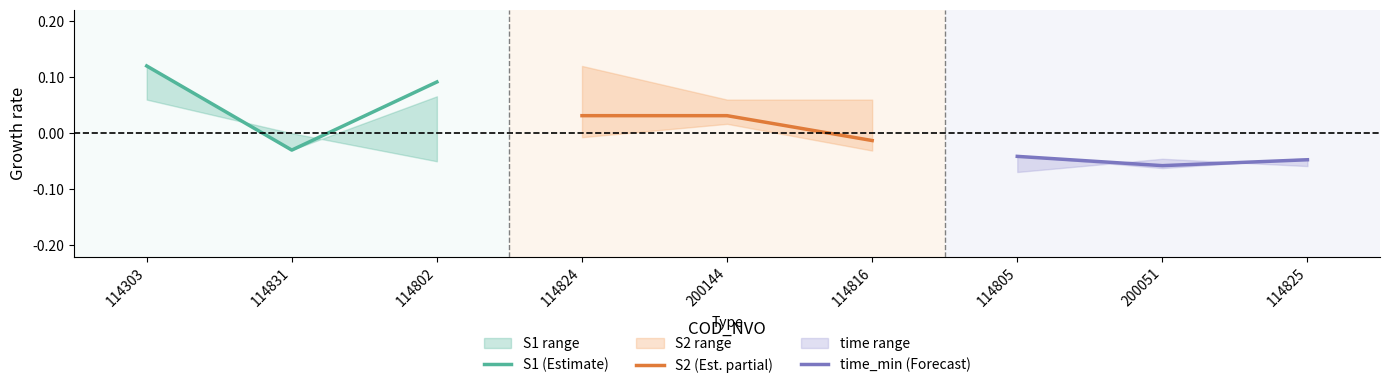

At which label does S1 (Estimate) first exceed 0?

114303